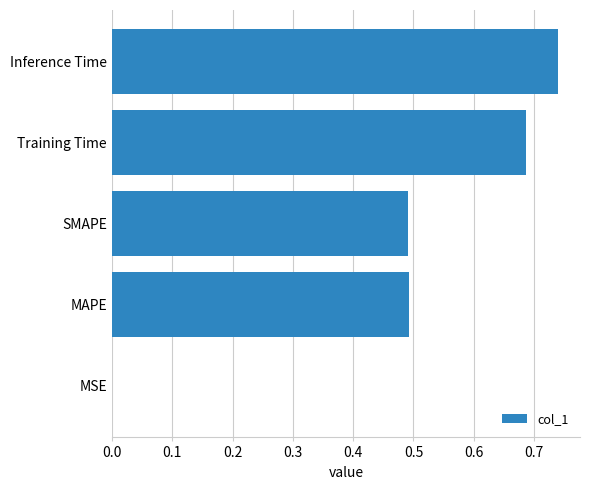

Which category has the highest value across all series?

Inference Time